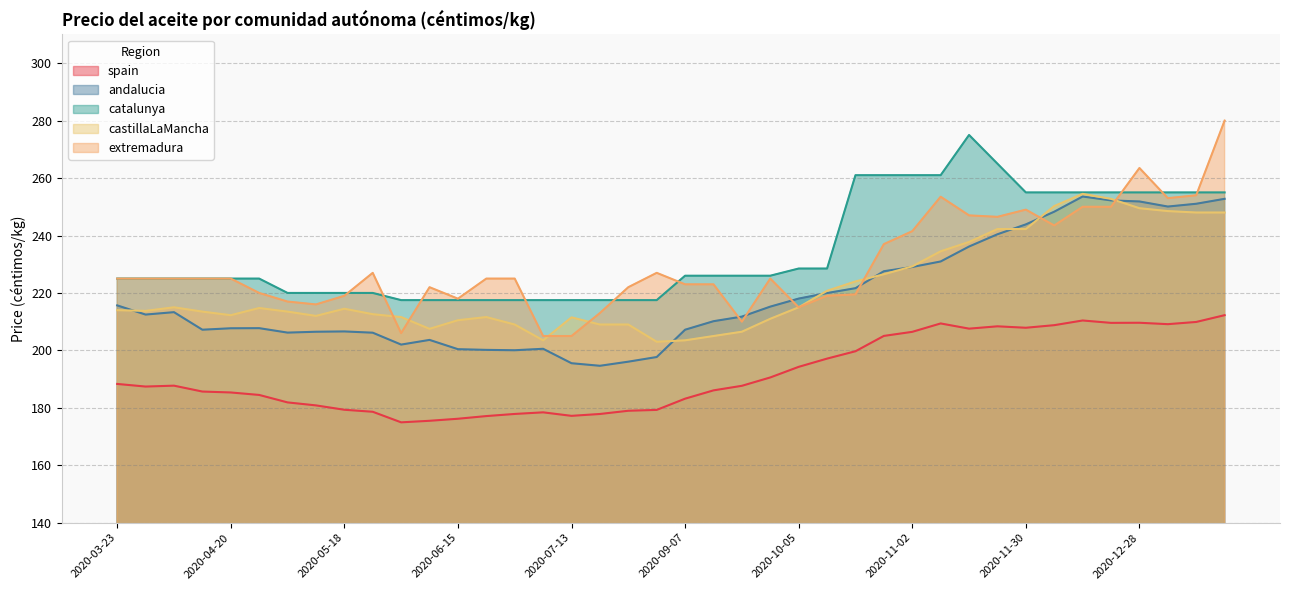

What is the label of the 7th point from the right?

2020-12-07